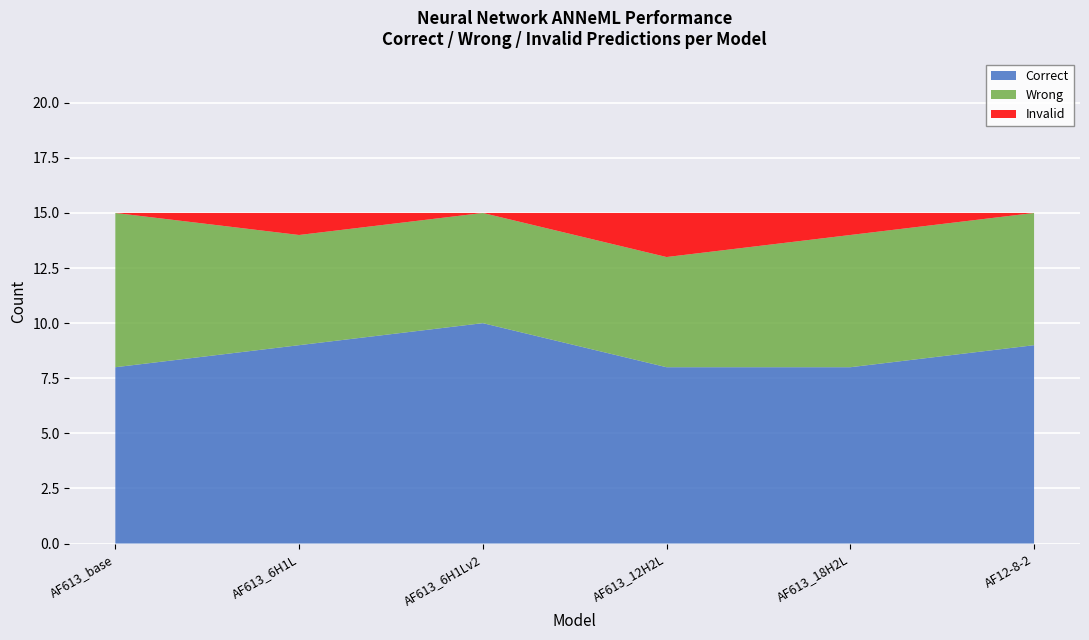

Reading right to left, extract all data points from this chart.

Correct: AF12-8-2_logsig_mega *=9	AF613_18H2L_logsig *=8	AF613_12H2L_logsig mega *=8	AF613_6H1Lv2_logsig mega*=10	AF613_6H1L_logsig mega *=9	AF613_logsig base randomized w&b*=8
Wrong: AF12-8-2_logsig_mega *=6	AF613_18H2L_logsig *=6	AF613_12H2L_logsig mega *=5	AF613_6H1Lv2_logsig mega*=5	AF613_6H1L_logsig mega *=5	AF613_logsig base randomized w&b*=7
Invalid: AF12-8-2_logsig_mega *=0	AF613_18H2L_logsig *=1	AF613_12H2L_logsig mega *=2	AF613_6H1Lv2_logsig mega*=0	AF613_6H1L_logsig mega *=1	AF613_logsig base randomized w&b*=0